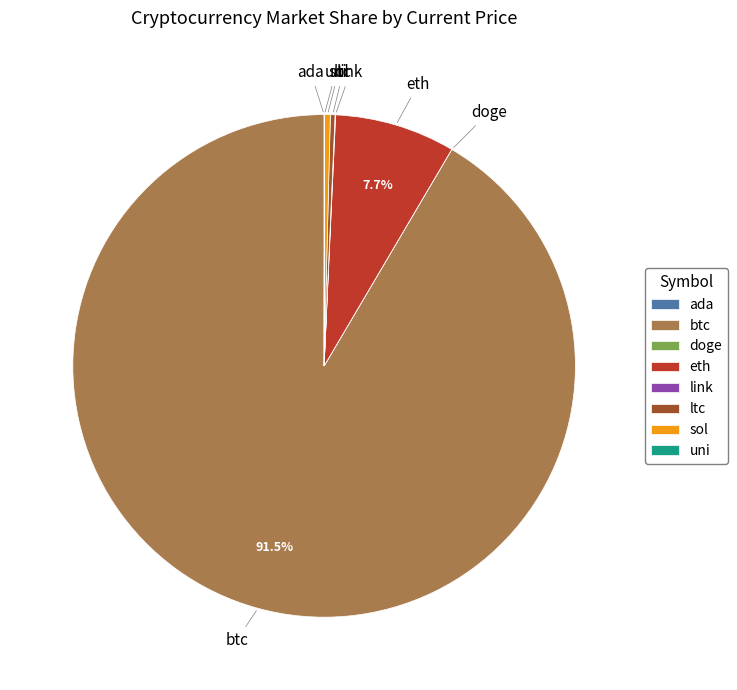

Does sol represent more than half of the total?

No